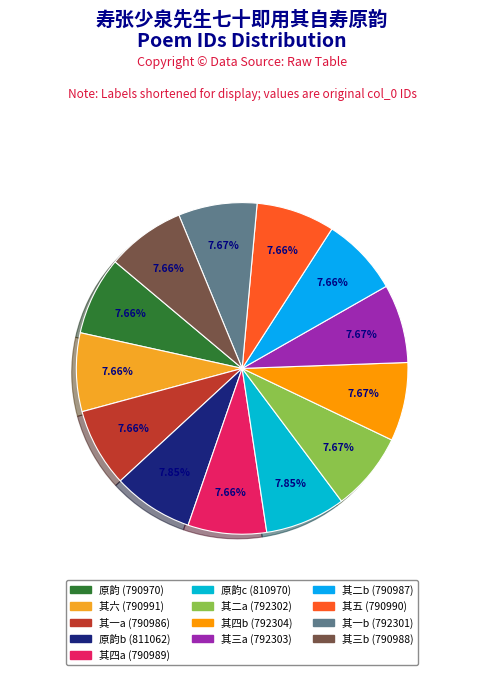

How many segments does this pie chart have?

13